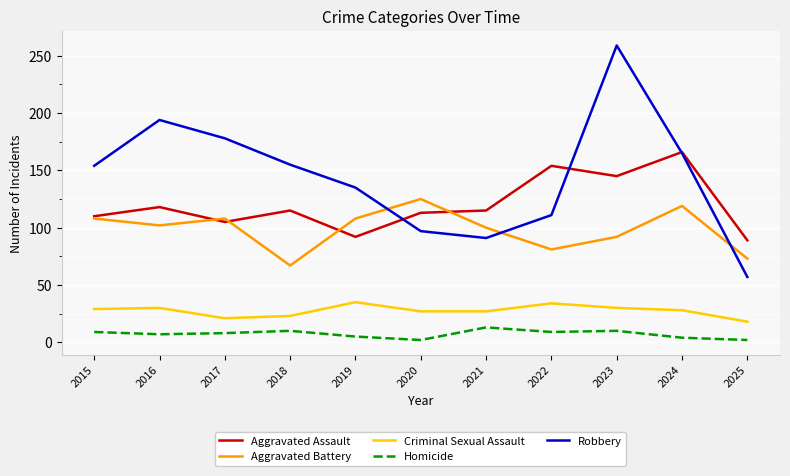

Which series has the widest spread of values?

Robbery